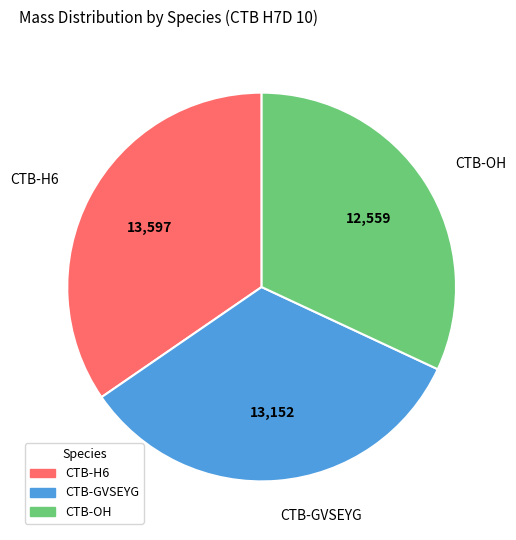

Rank the categories by value from lowest to highest.

CTB-OH, CTB-GVSEYG, CTB-H6